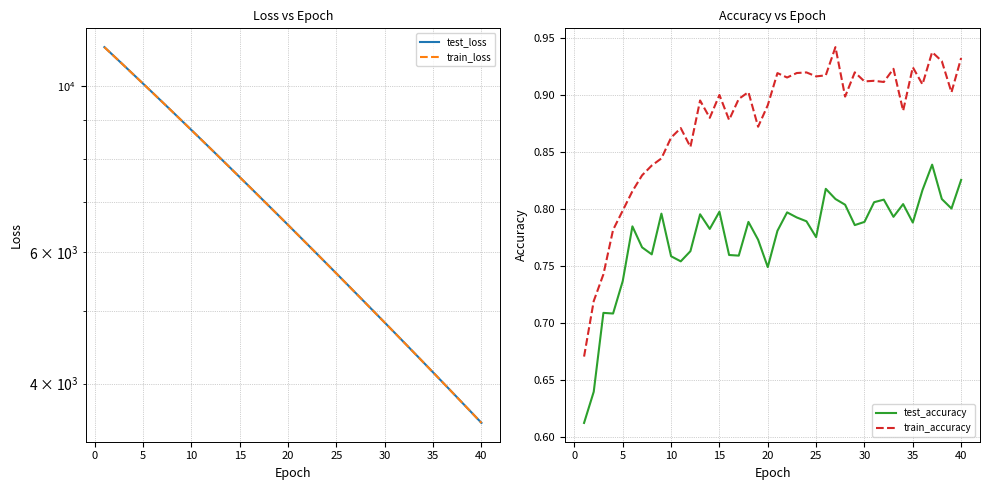

Is it true that train_accuracy equals 1.4 at 35?

False